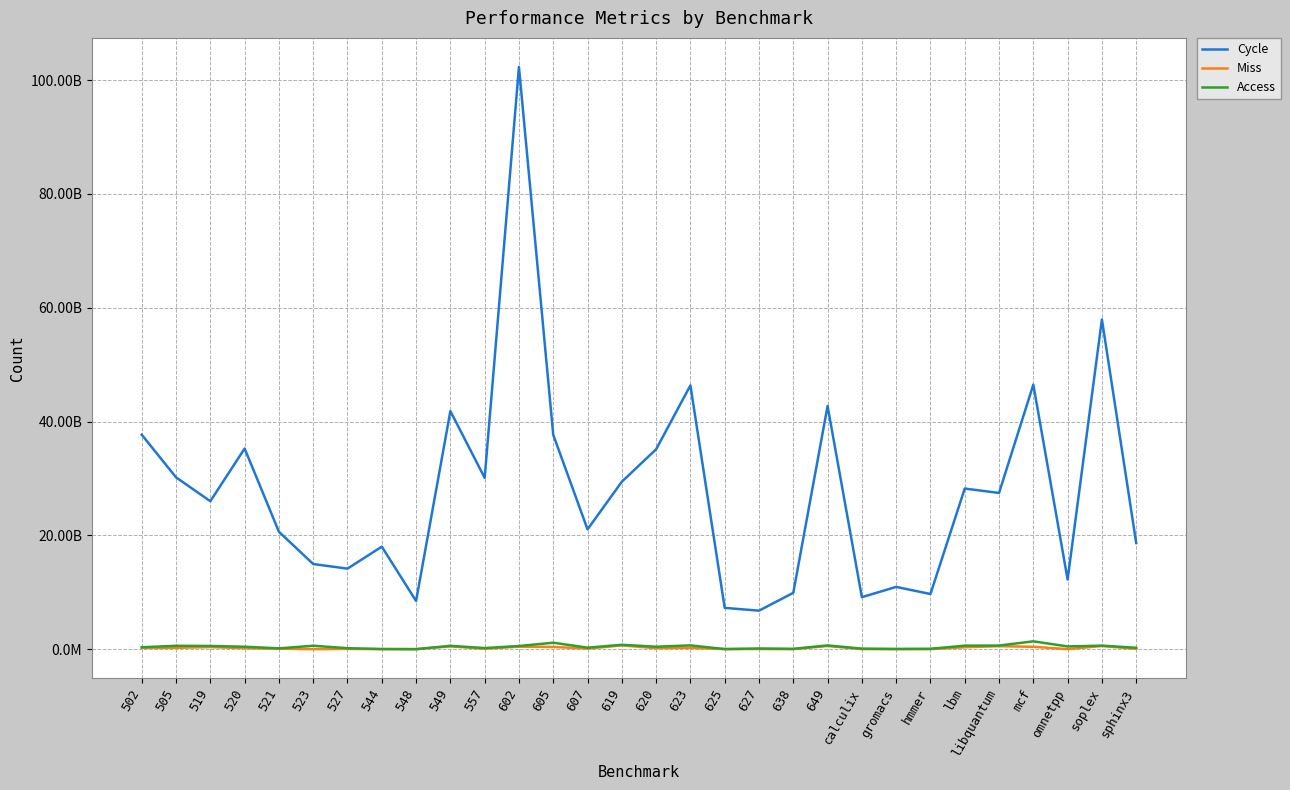

What is the label of the 23rd point from the right?

544